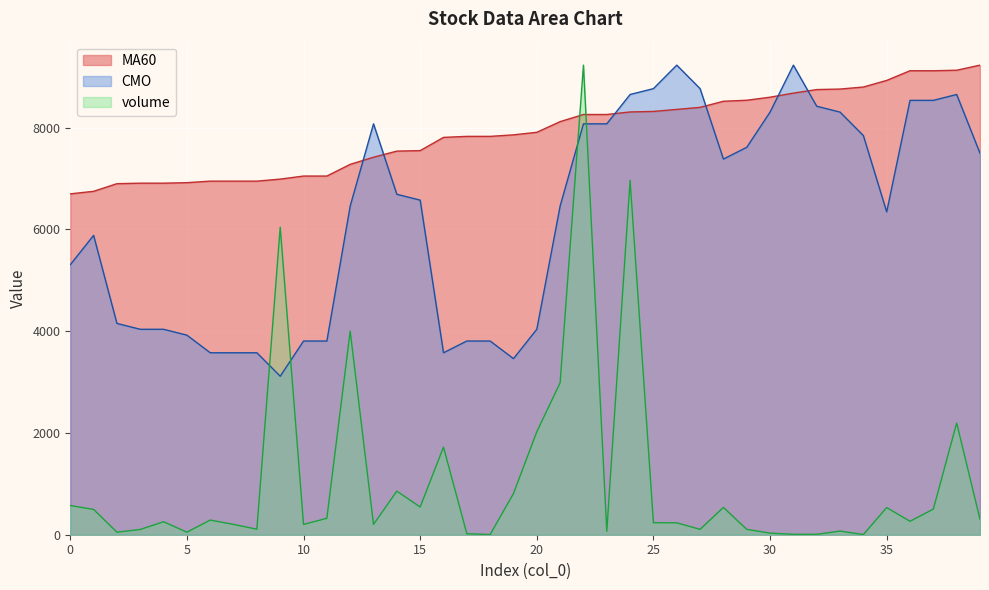

Which series has the largest range (max minus min)?

volume